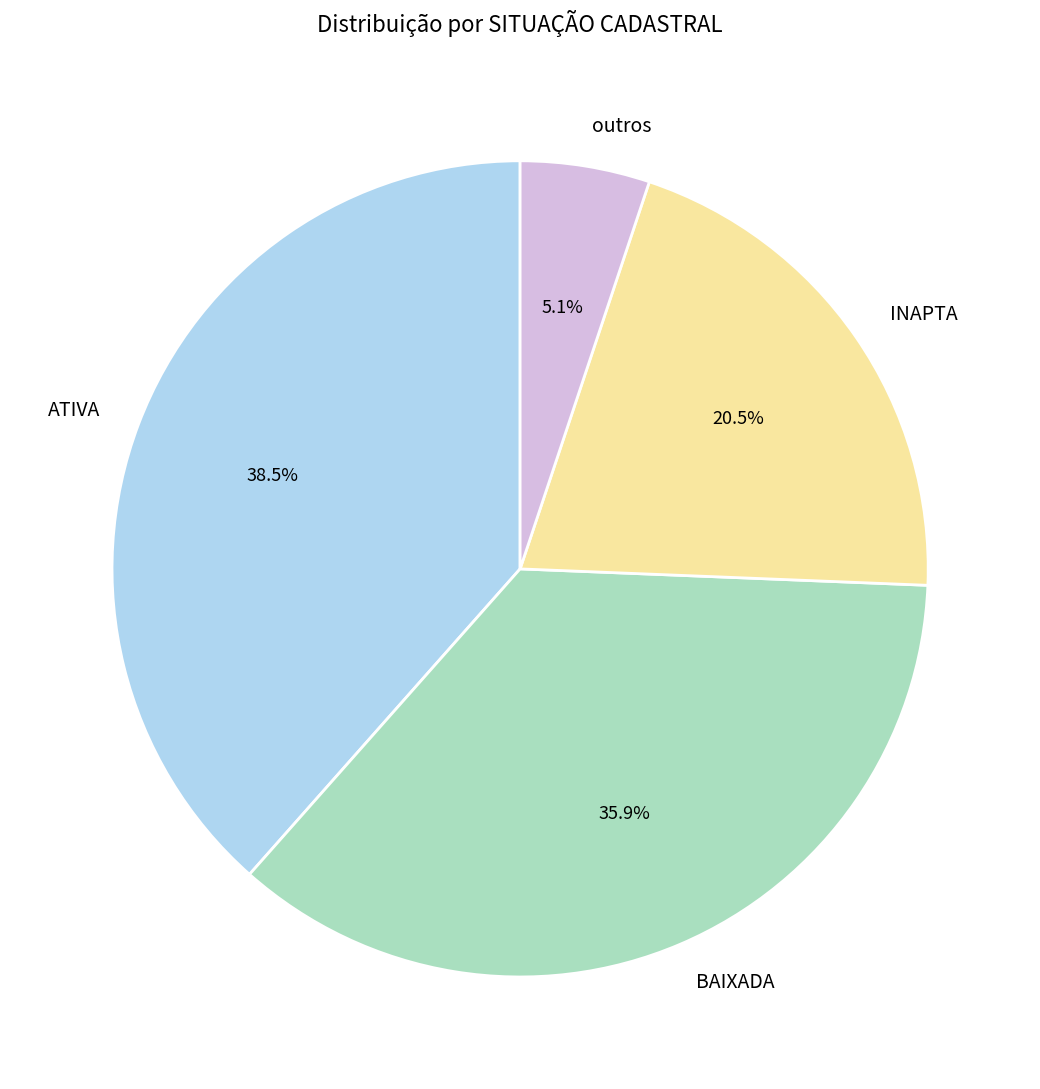

To the nearest percent, what is the average slice percentage?

25%